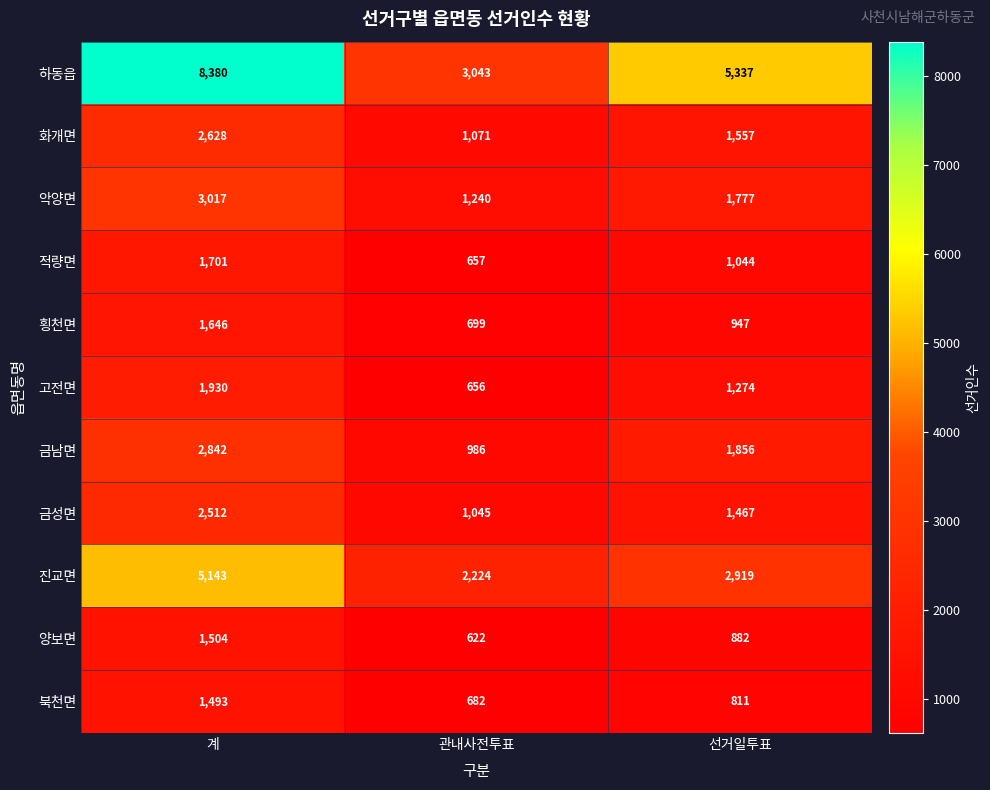

What is the total value across all series at 선거일투표?

19871